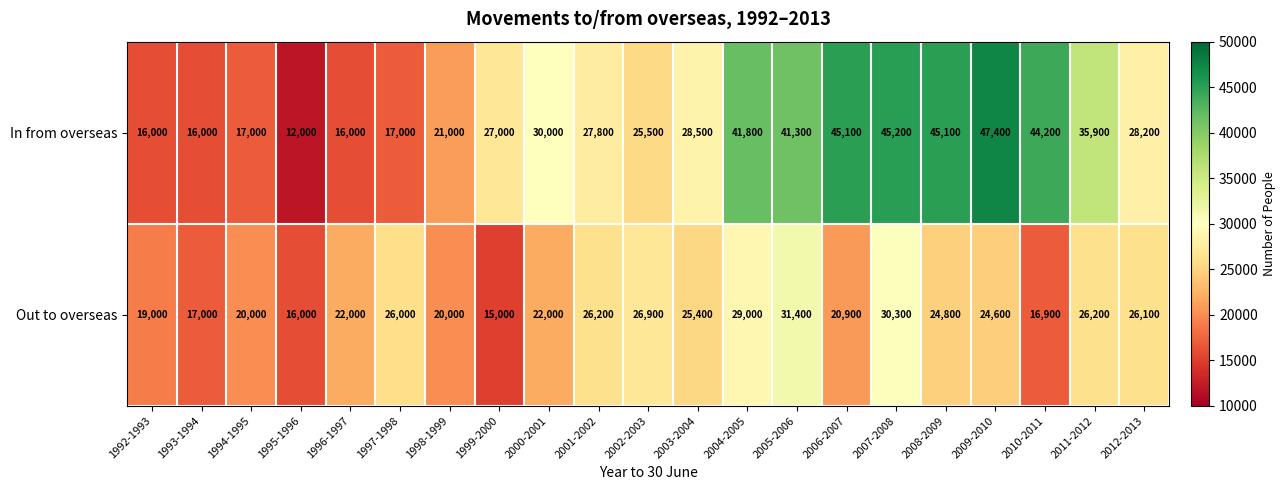

Which series has the largest total across all categories?

In from overseas